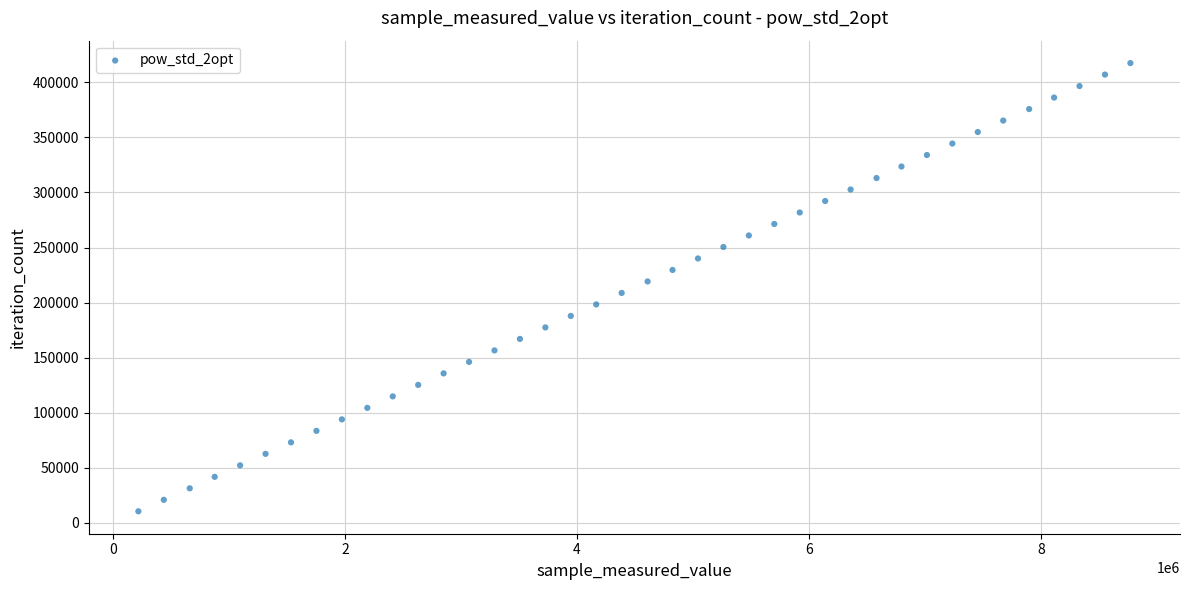

What is the range of X values (max minus min)?

8548722